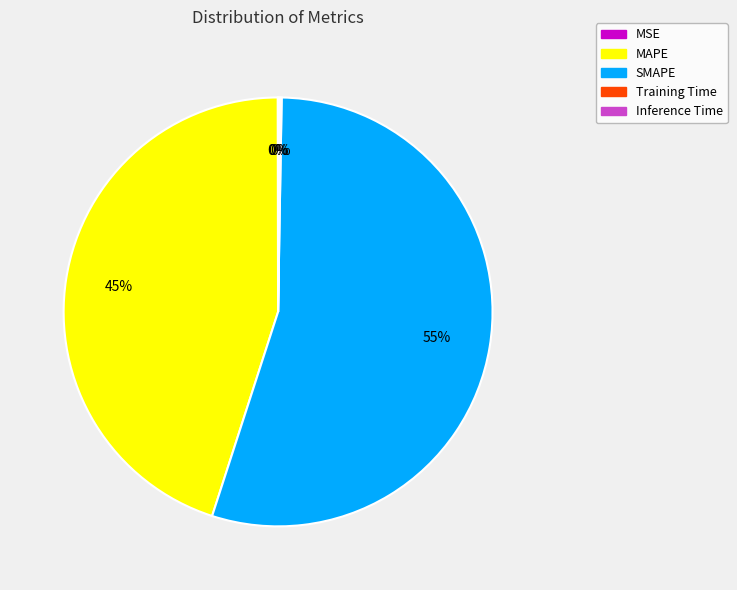

Which has a higher value, SMAPE or MAPE?

SMAPE